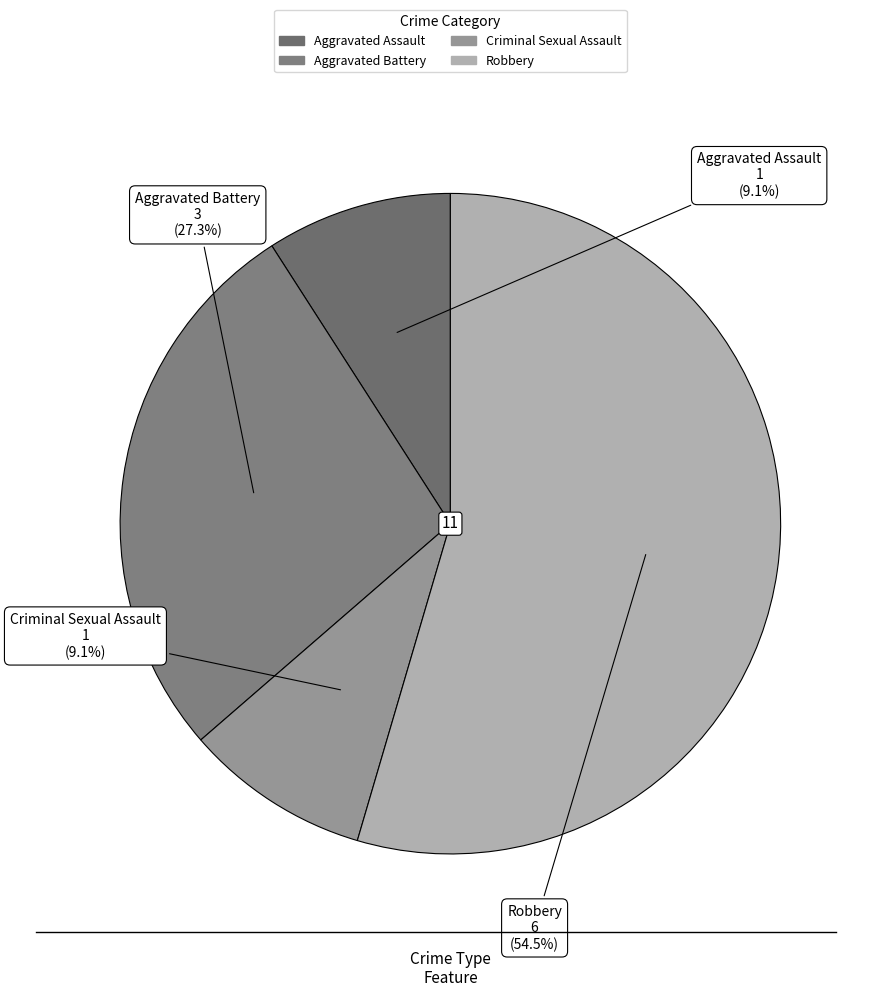

Combined, what portion of the pie is Robbery and Aggravated Battery?

81.8%